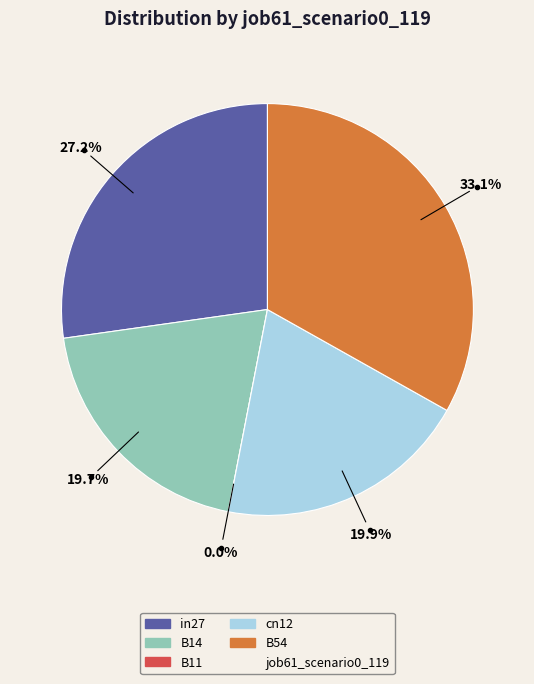

What portion of the pie excludes B14?

80.3%